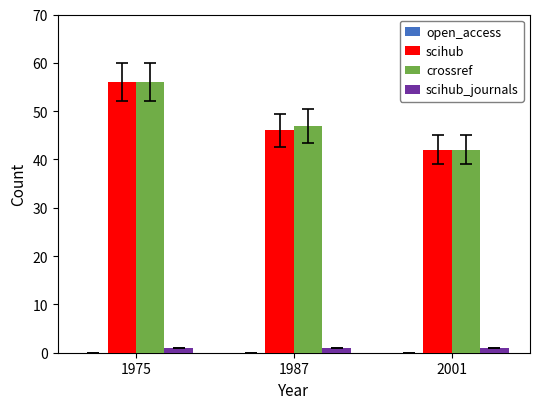

Between 1975 and 1987, which series saw the biggest shift?

scihub